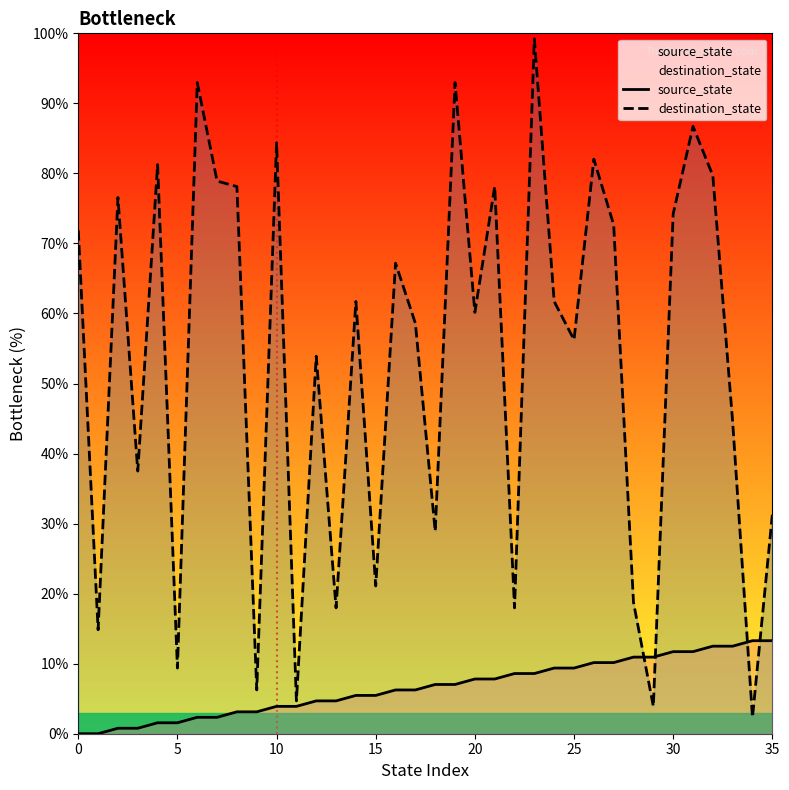

Which series has the largest total across all categories?

destination_state